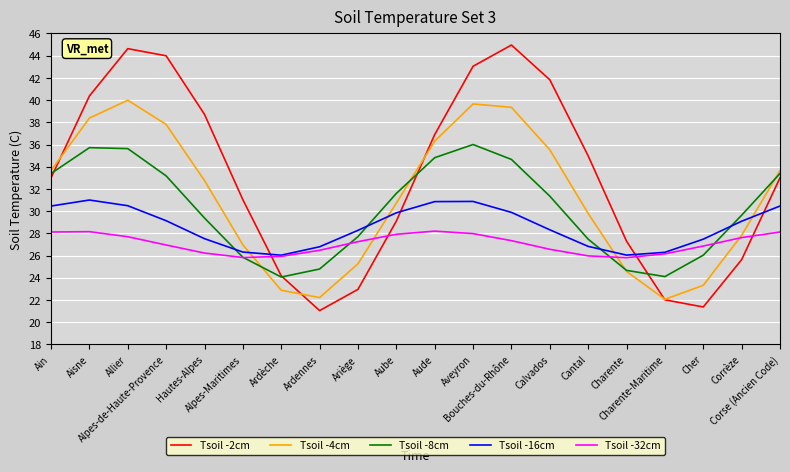

What is the maximum value for Tsoil -32cm?

28.2